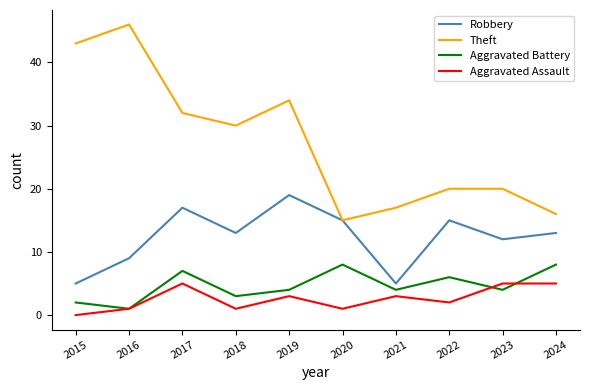

True or false: Robbery and Aggravated Battery cross at least once.

False